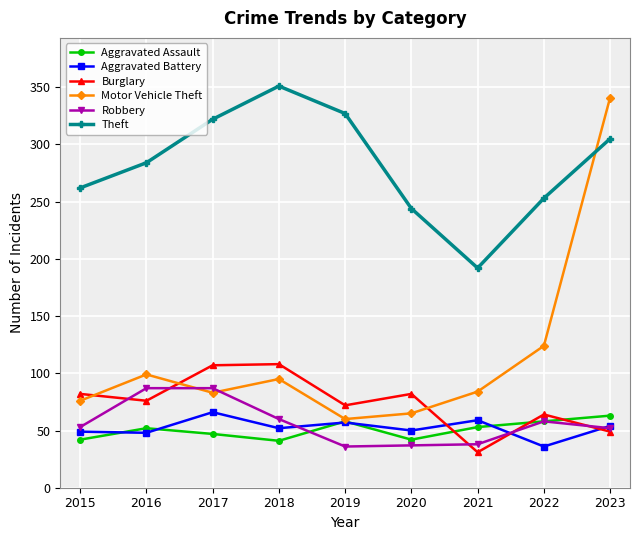

True or false: Motor Vehicle Theft has more than 1 points higher than both neighbors.

True